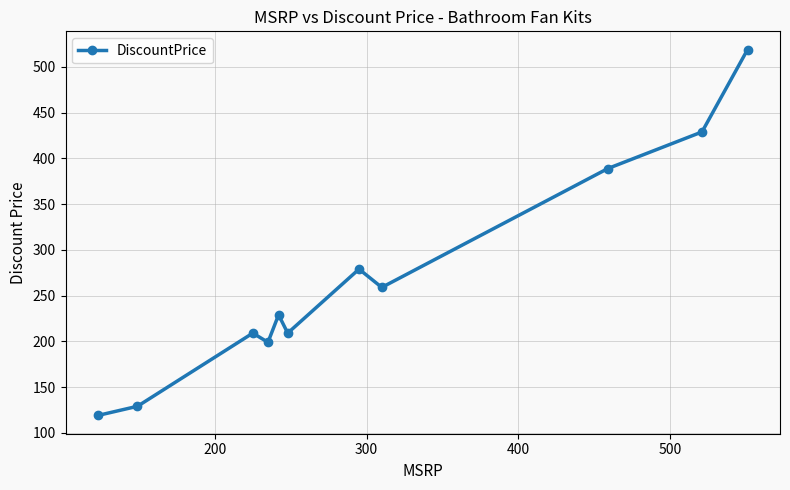

What is the difference between the second highest and second lowest values?

300